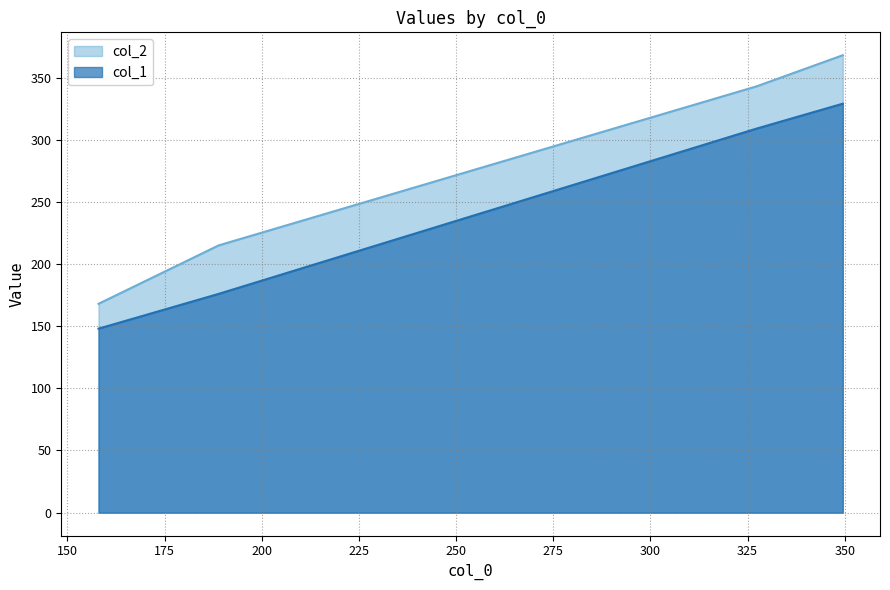

Which series changed the most between 158.0 and 188.91666666666666?

col_2